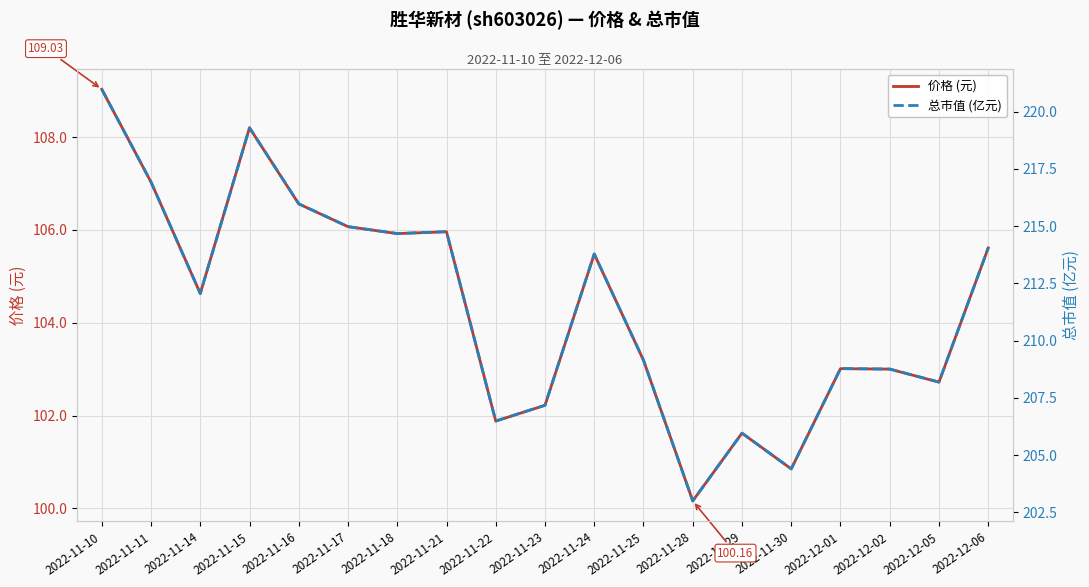

List the labels in order of 总市值 (亿元) value, largest first.

2022-11-10, 2022-11-15, 2022-11-11, 2022-11-16, 2022-11-17, 2022-11-21, 2022-11-18, 2022-12-06, 2022-11-24, 2022-11-14, 2022-11-25, 2022-12-01, 2022-12-02, 2022-12-05, 2022-11-23, 2022-11-22, 2022-11-29, 2022-11-30, 2022-11-28